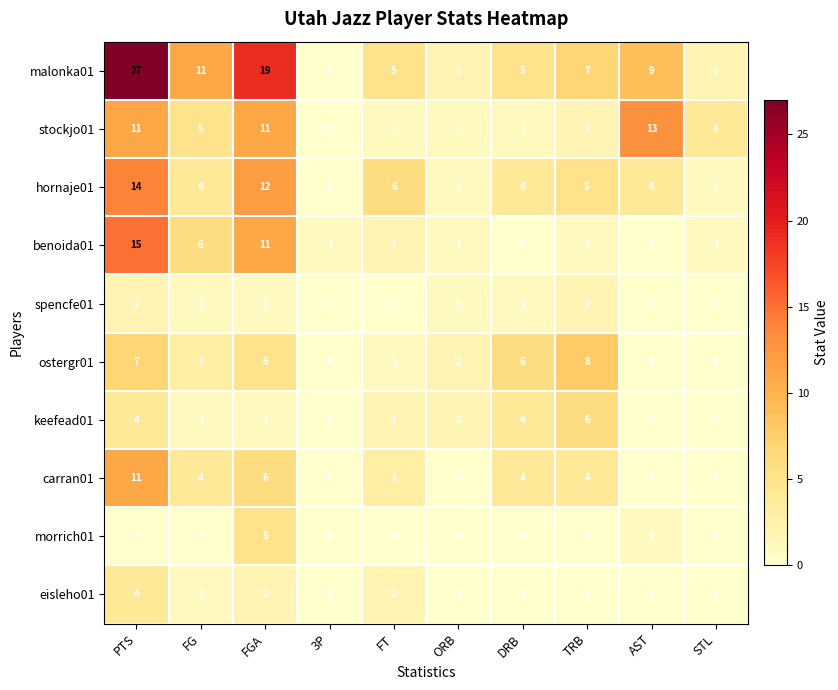

Which series has the widest spread of values?

malonka01